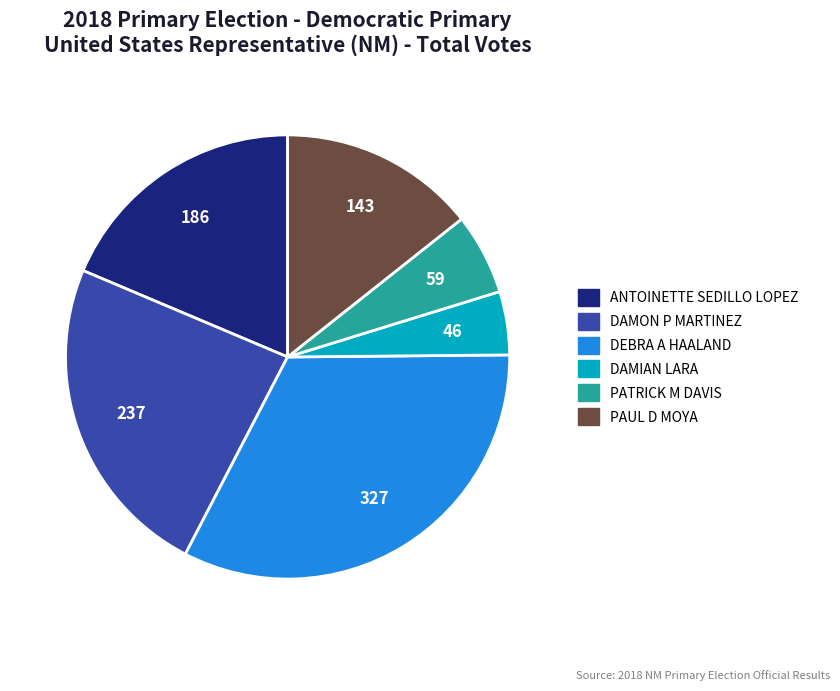

How many segments does this pie chart have?

6